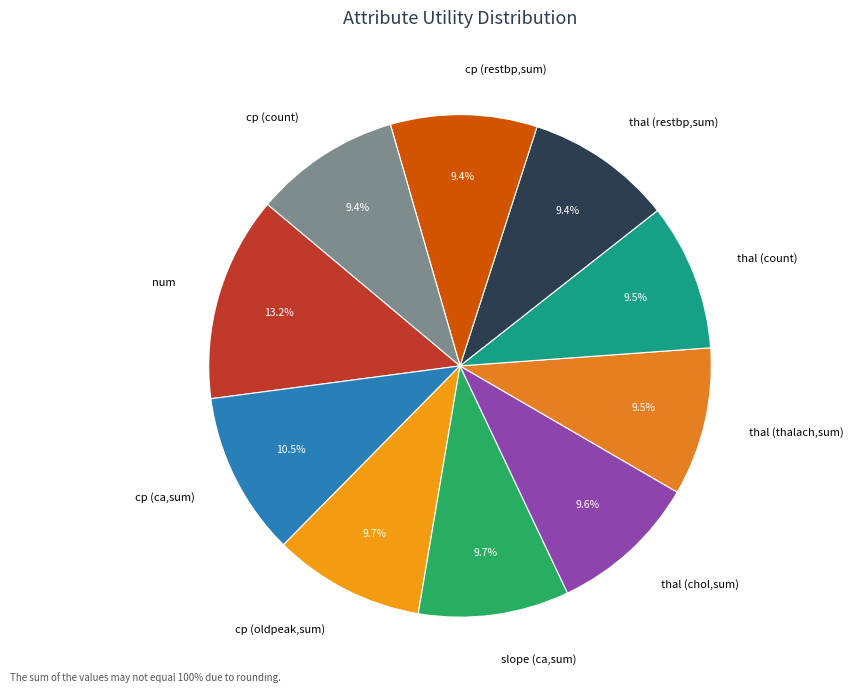

Does cp (ca,sum) account for over 50% of the chart?

No